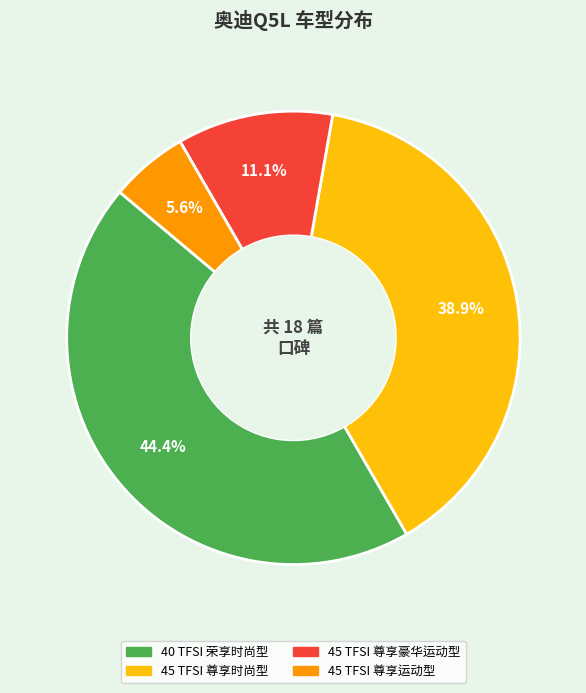

Does any single category account for the majority?

No